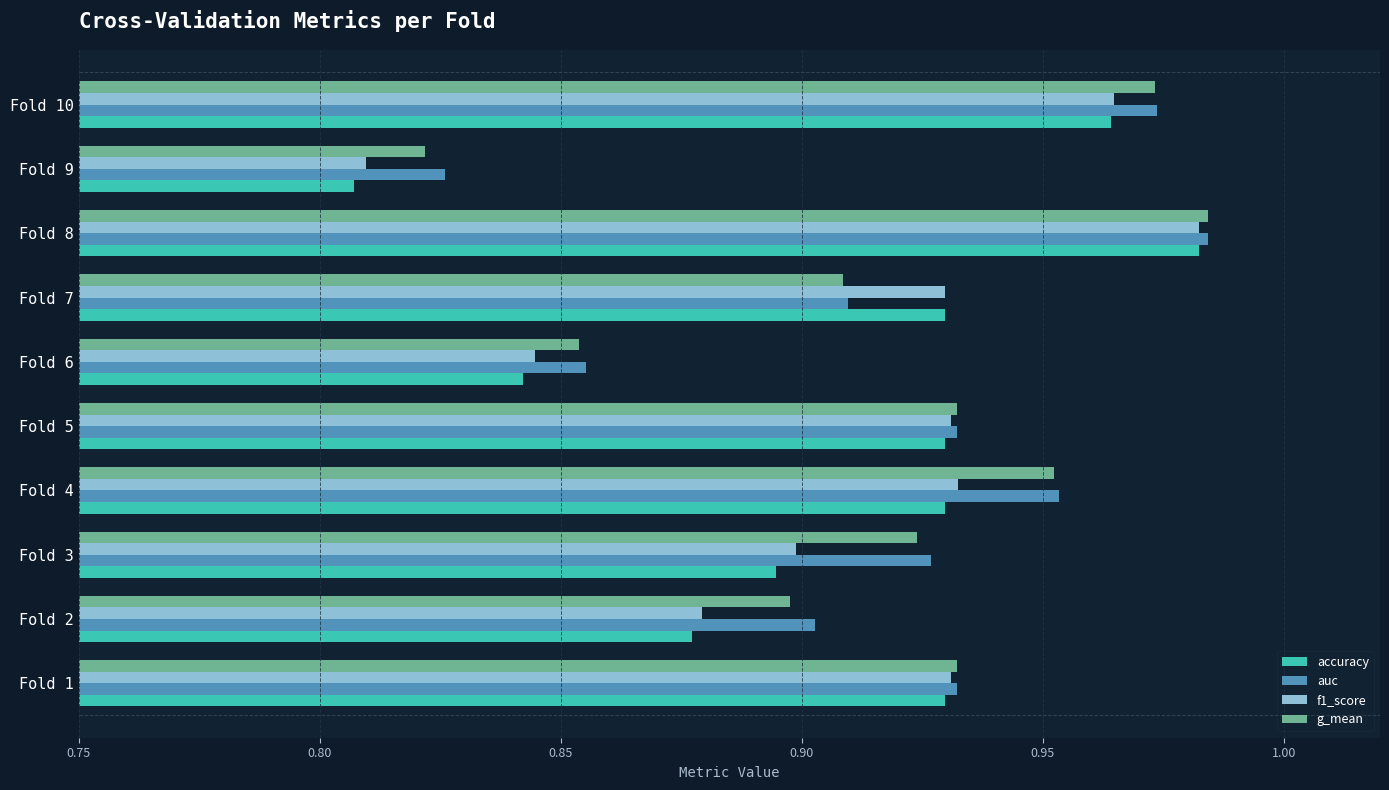

Which series has the largest range (max minus min)?

accuracy